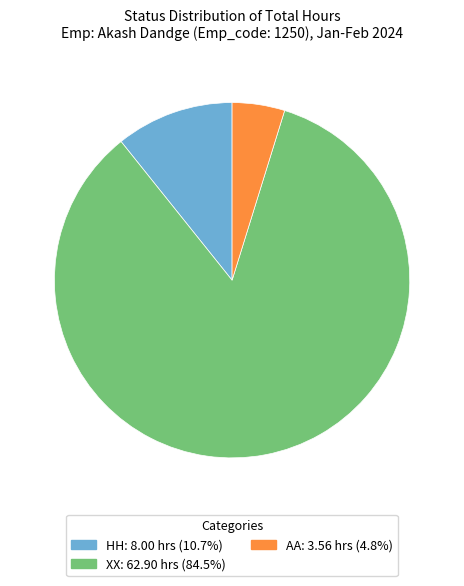

Does any single category account for the majority?

Yes